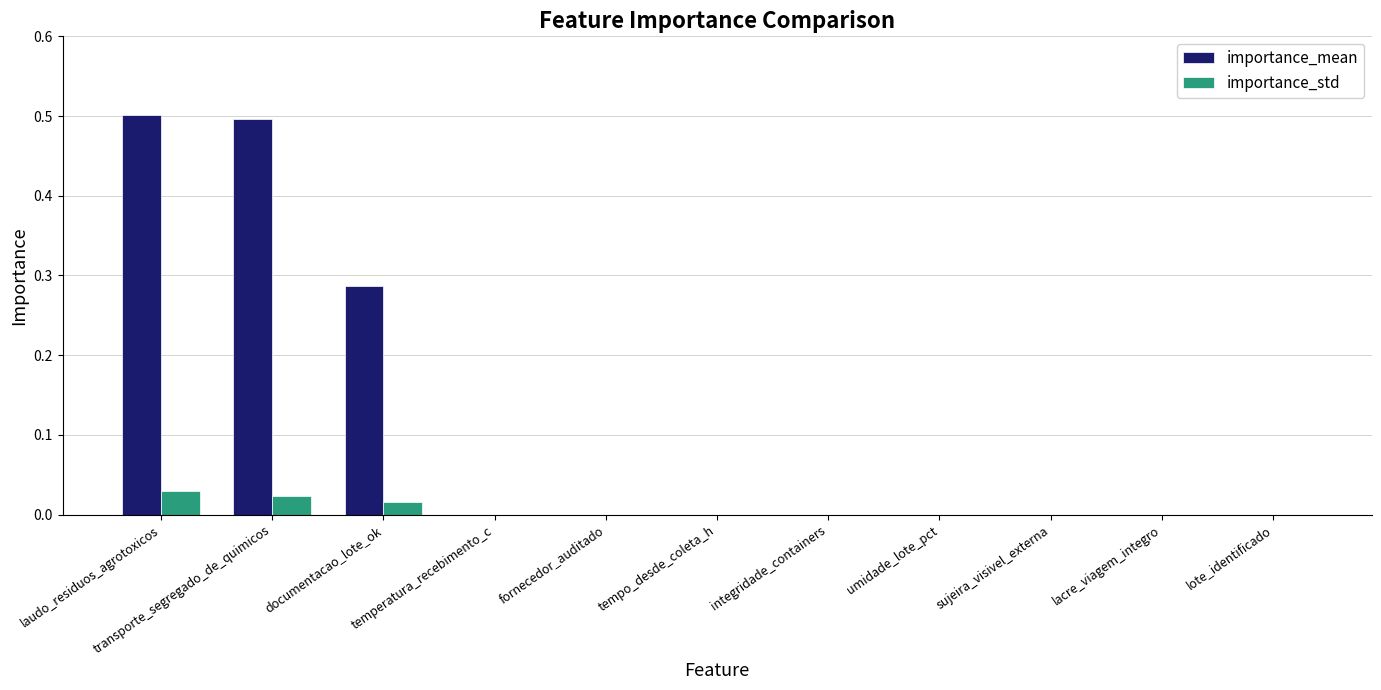

The importance_std series shows 0.0 at sujeira_visivel_externa. True or false?

True